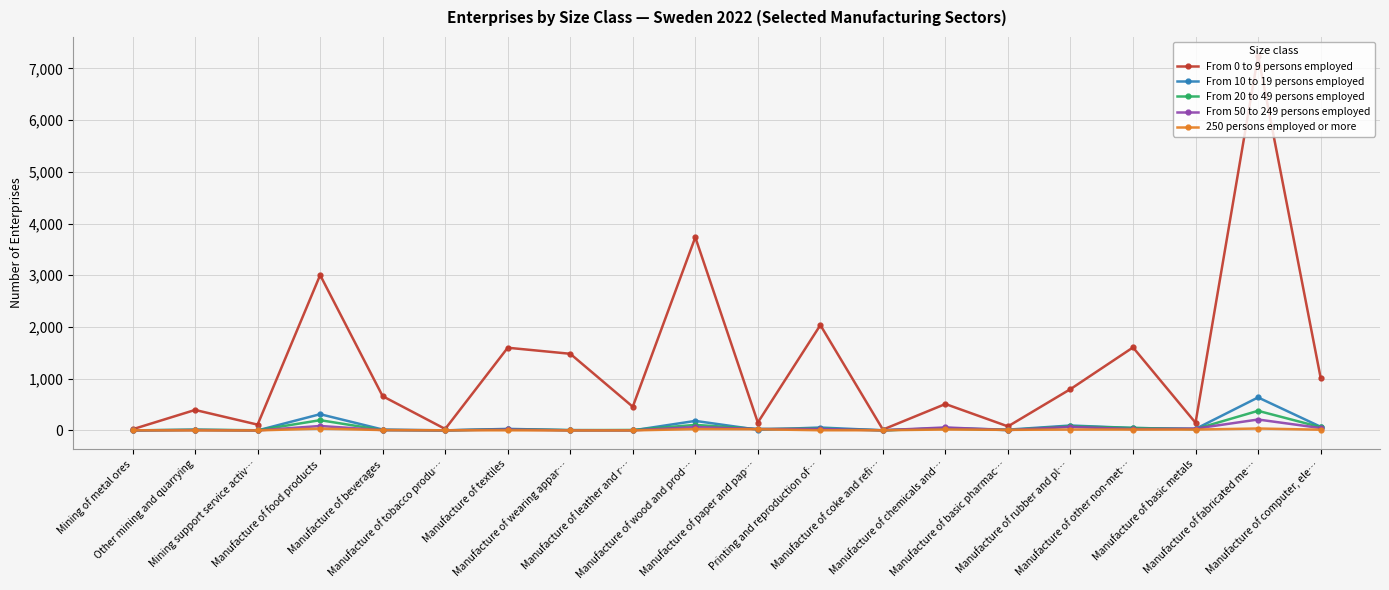

List the series in order of their peak value, lowest first.

250 persons employed or more, From 50 to 249 persons employed, From 20 to 49 persons employed, From 10 to 19 persons employed, From 0 to 9 persons employed